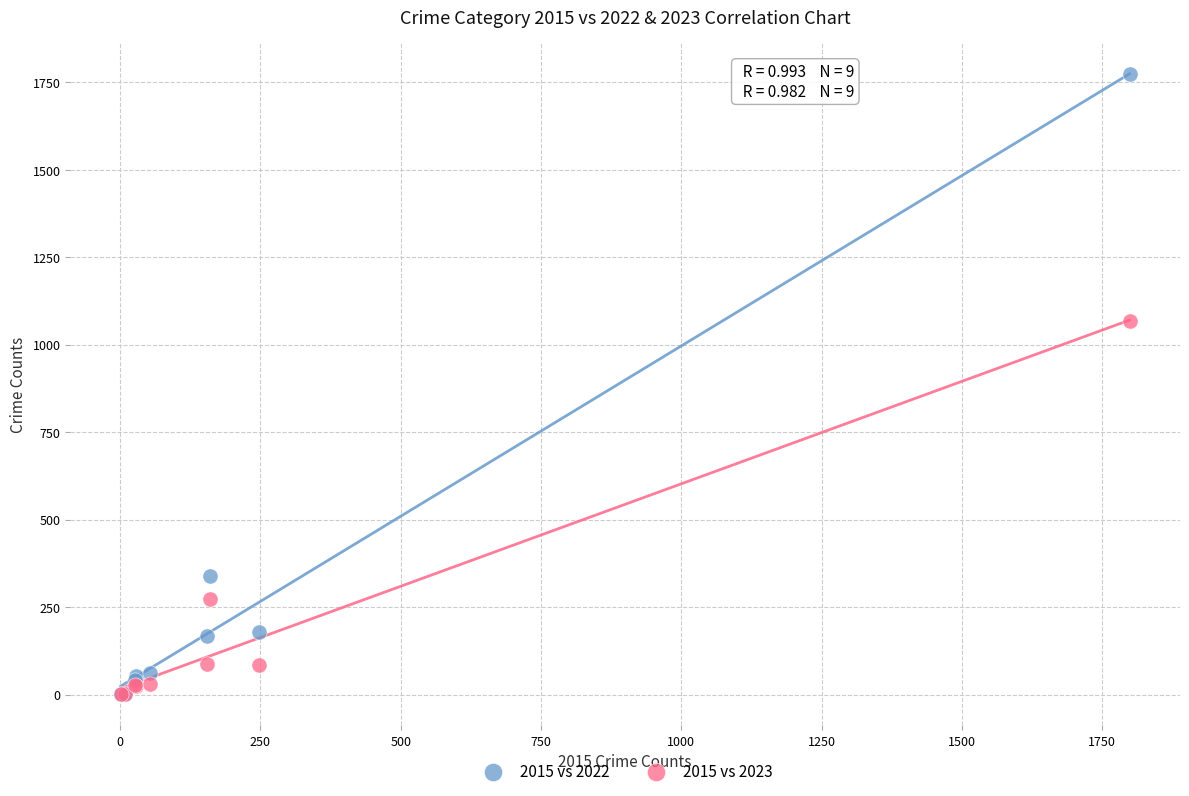

In the 2015 vs 2023 series, what Y value is closest to 535?

274